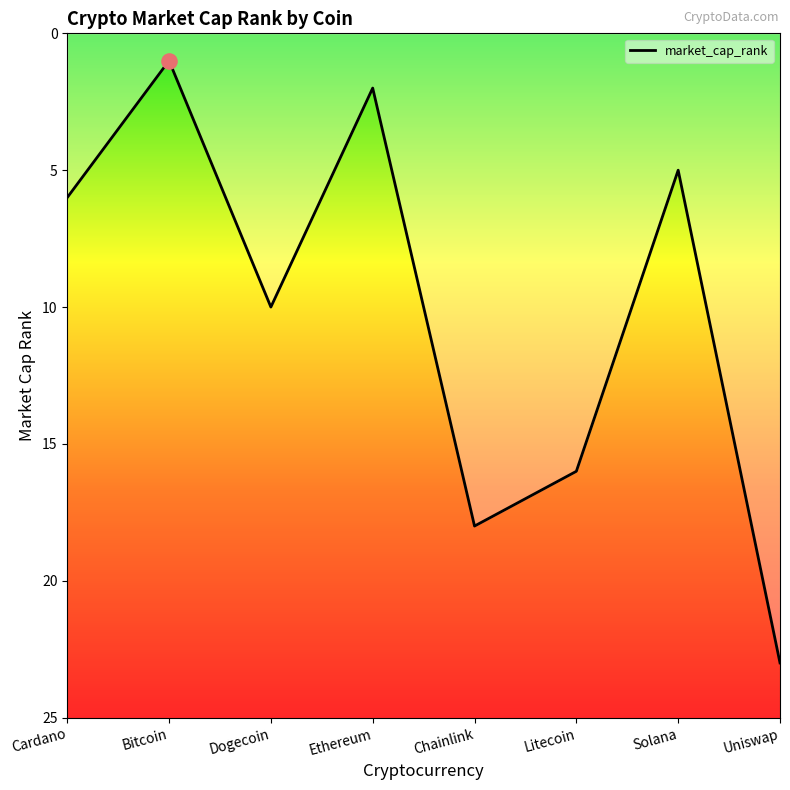

What is the change in value from Dogecoin to Chainlink?

+8